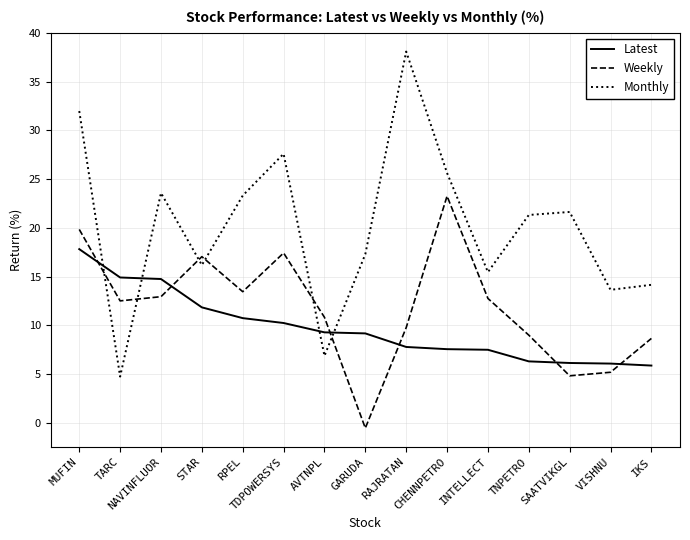

At which category does Weekly reach its first local valley?

TARC